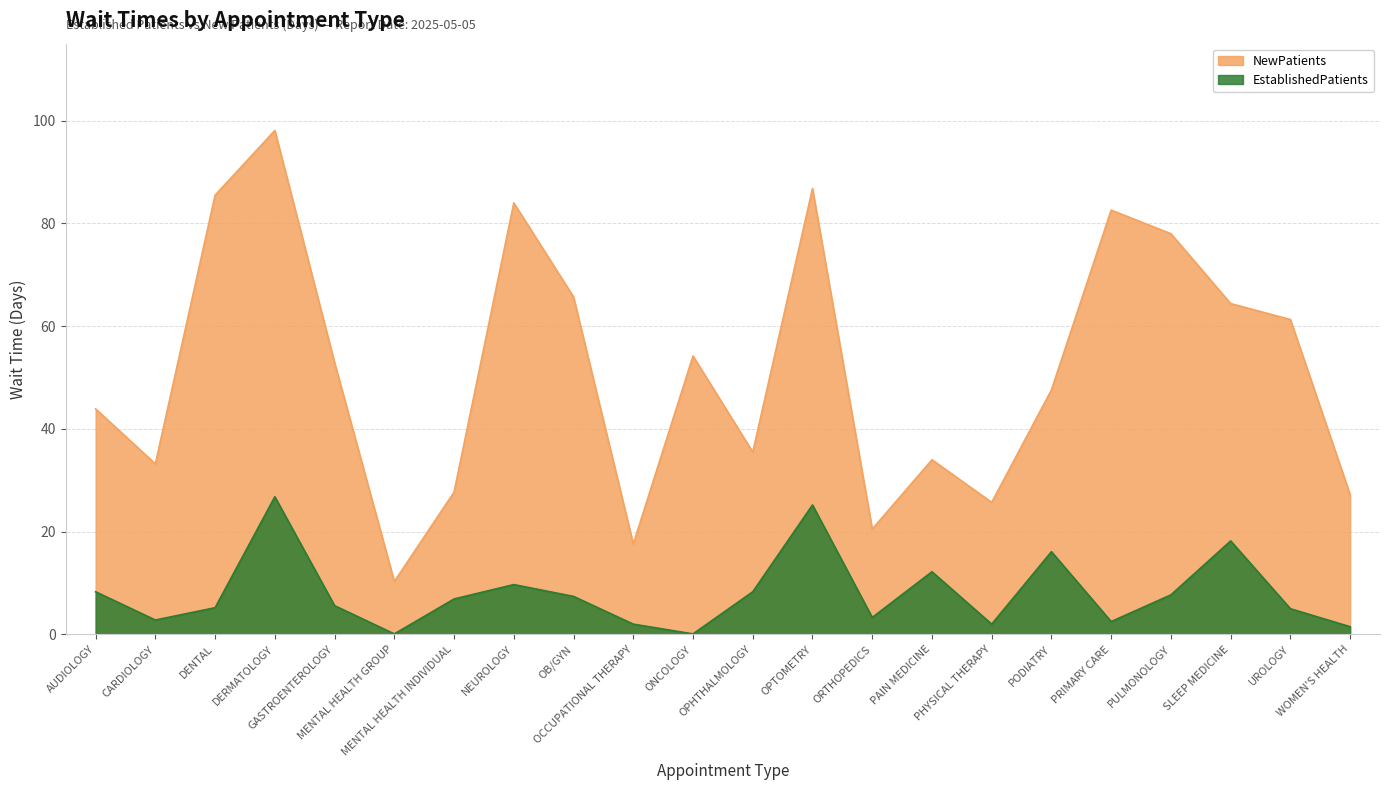

Between OPHTHALMOLOGY and ONCOLOGY, which is larger?

ONCOLOGY